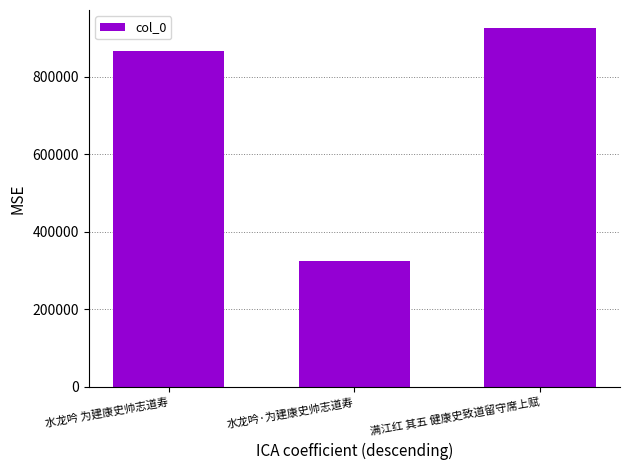

Where is the data nearest to the value 625384?

水龙吟 为建康史帅志道寿